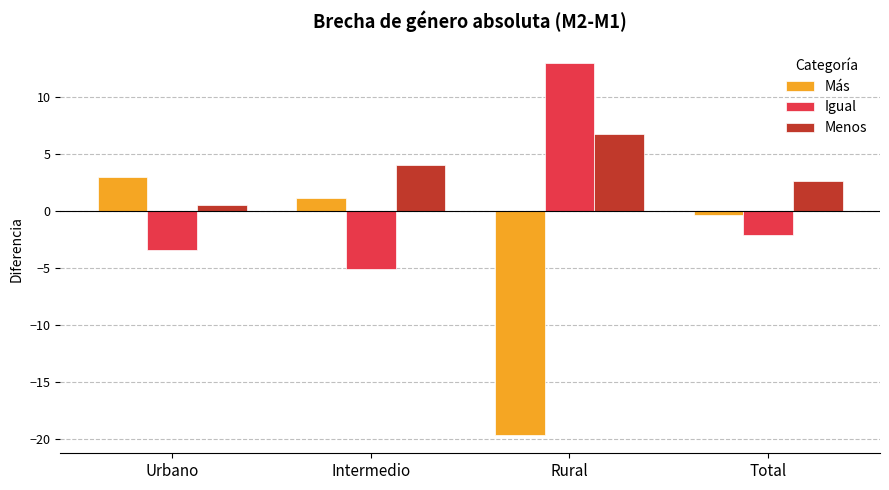

What is the value of the Menos bar at the 4th from the left?

2.6